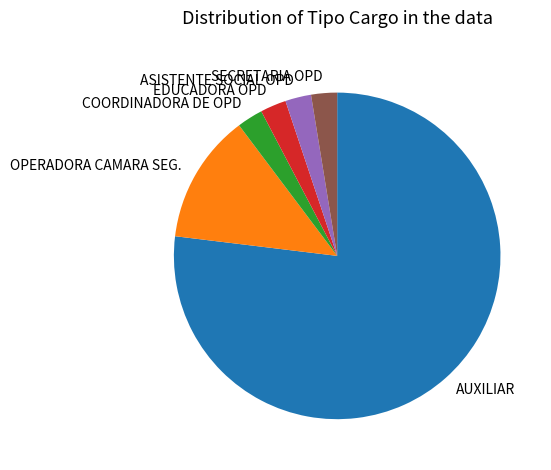

Do SECRETARIA OPD and OPERADORA CAMARA SEG. together represent more than half of the pie?

No